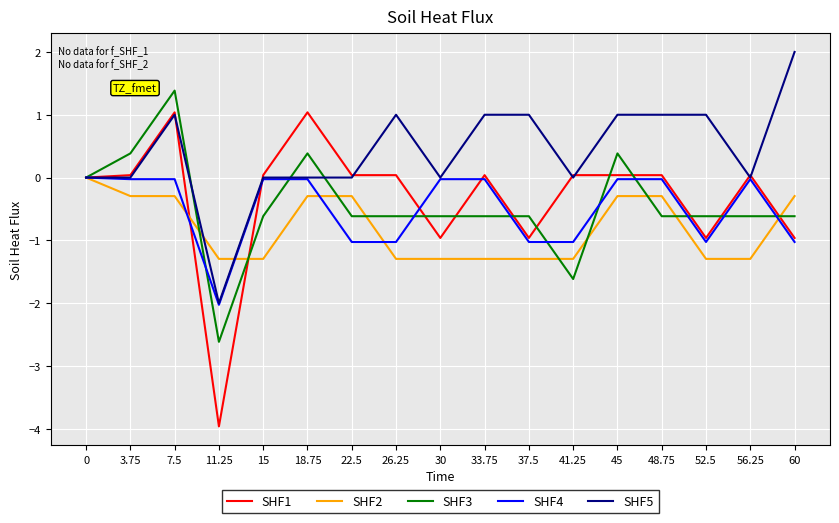

Which series has the largest range (max minus min)?

SHF1